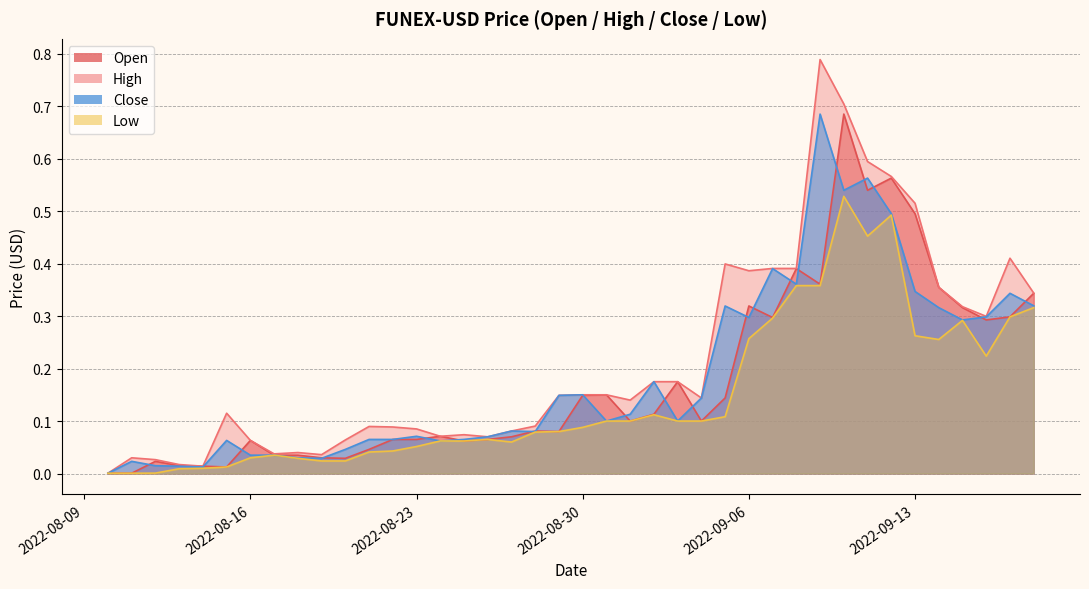

What is the maximum value for High?

0.8